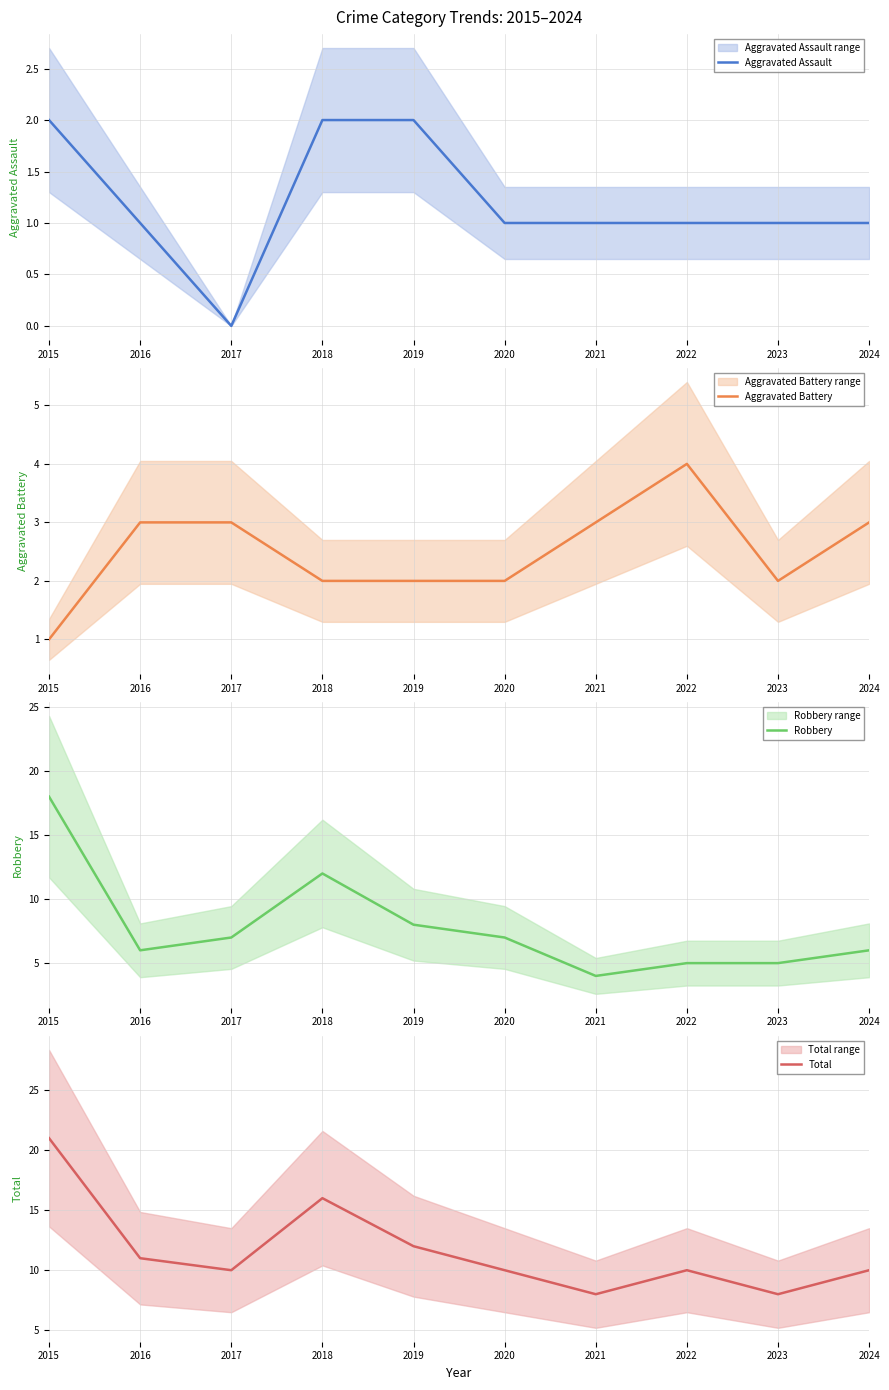

Which series changed the most between 2017 and 2023?

Robbery